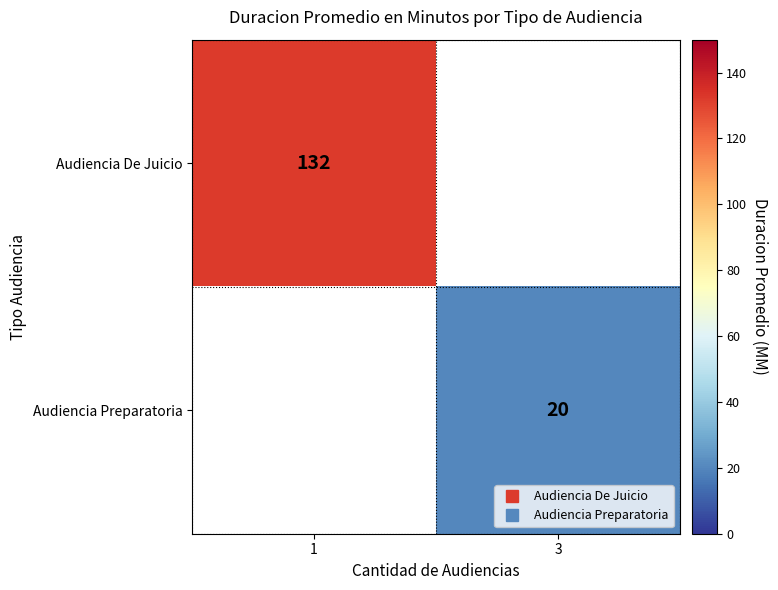

Which label corresponds to the smallest value in the chart?

3